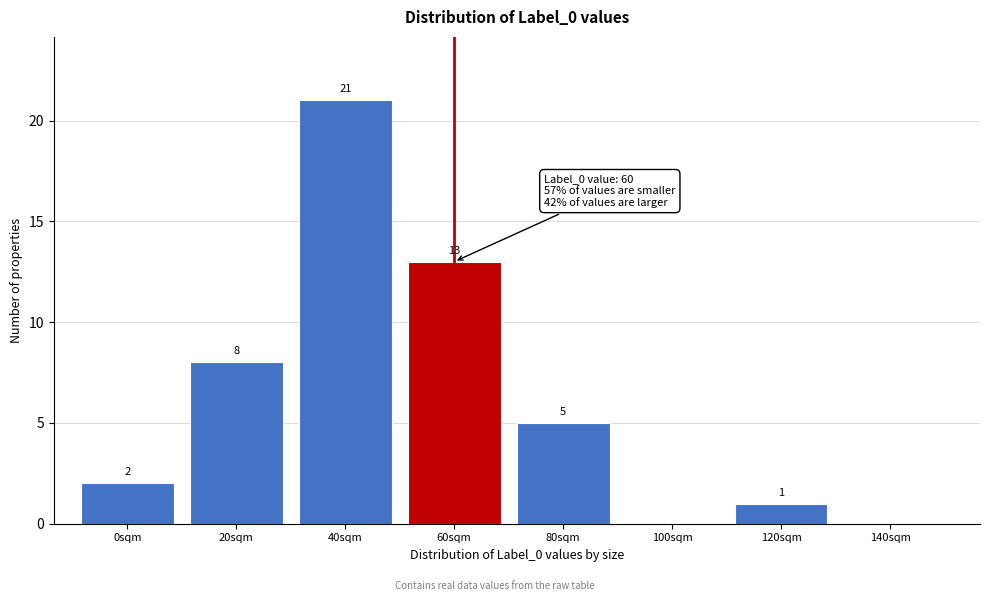

Reading left to right, what are all the values shown in this chart?

0sqm=2	20sqm=8	40sqm=21	60sqm=13	80sqm=5	100sqm=0	120sqm=1	140sqm=0